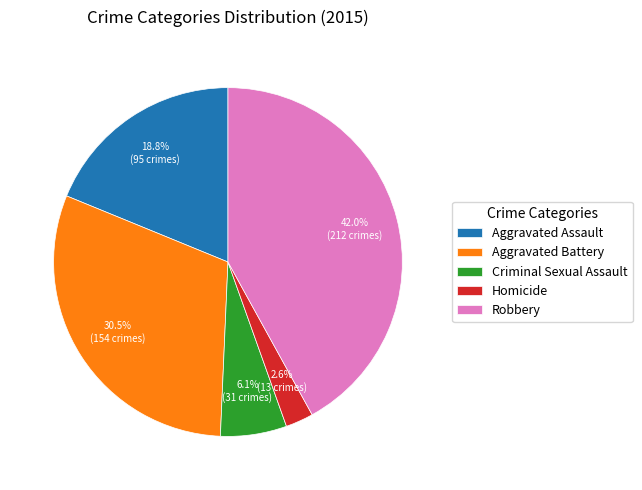

To the nearest percent, what is the difference between the largest and smallest slice percentages?

39%